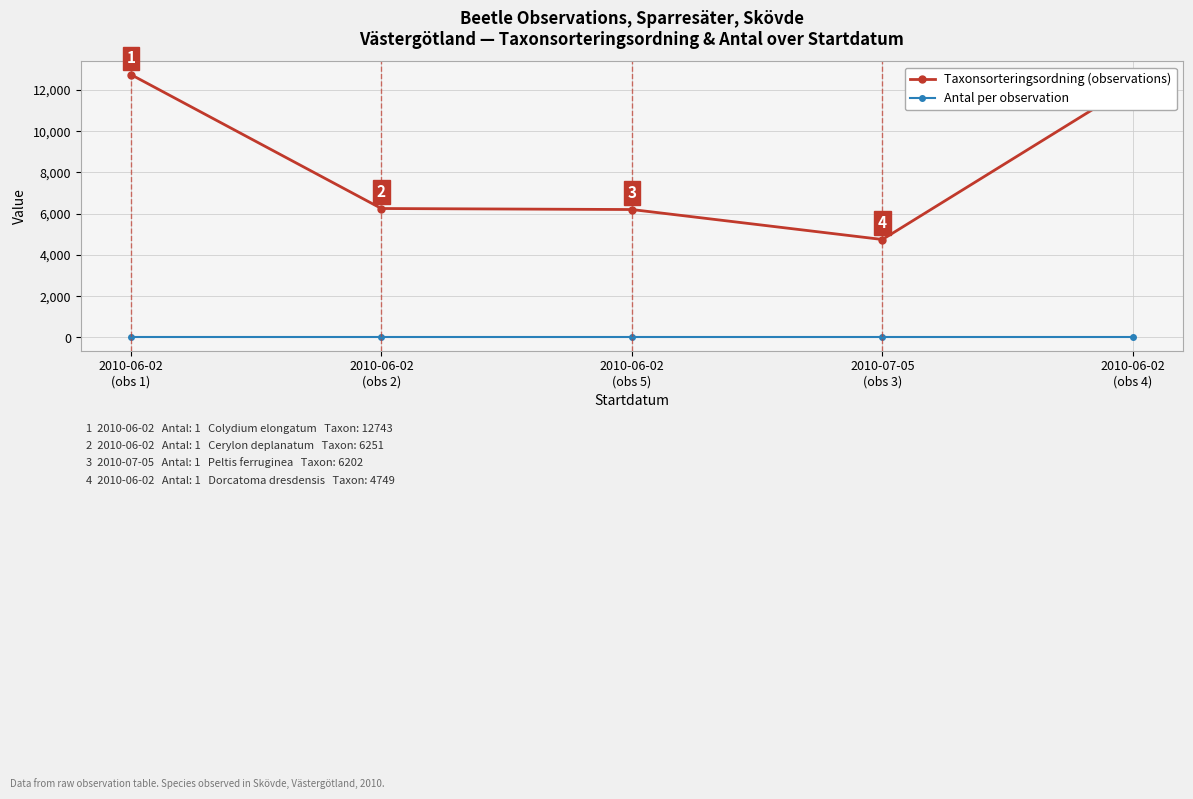

Does the chart have visible grid lines?

Yes